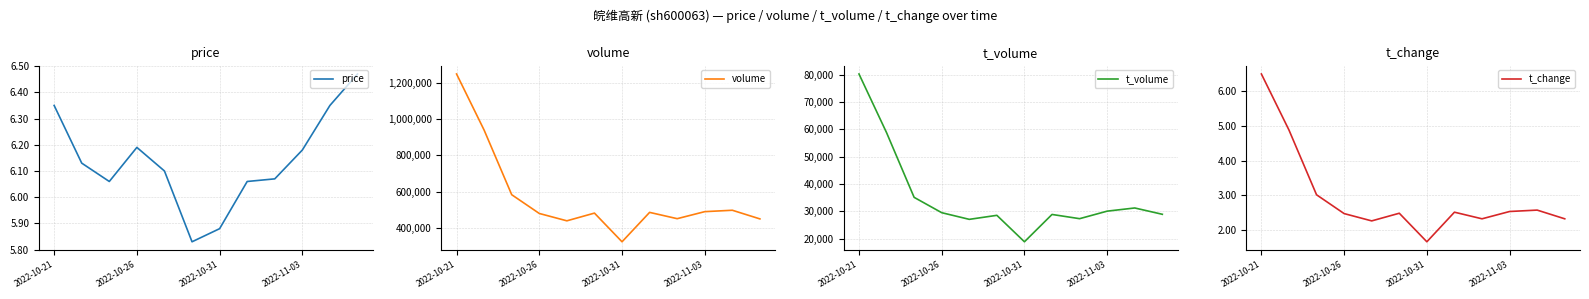

Is this an area chart (filled region under the line)?

No